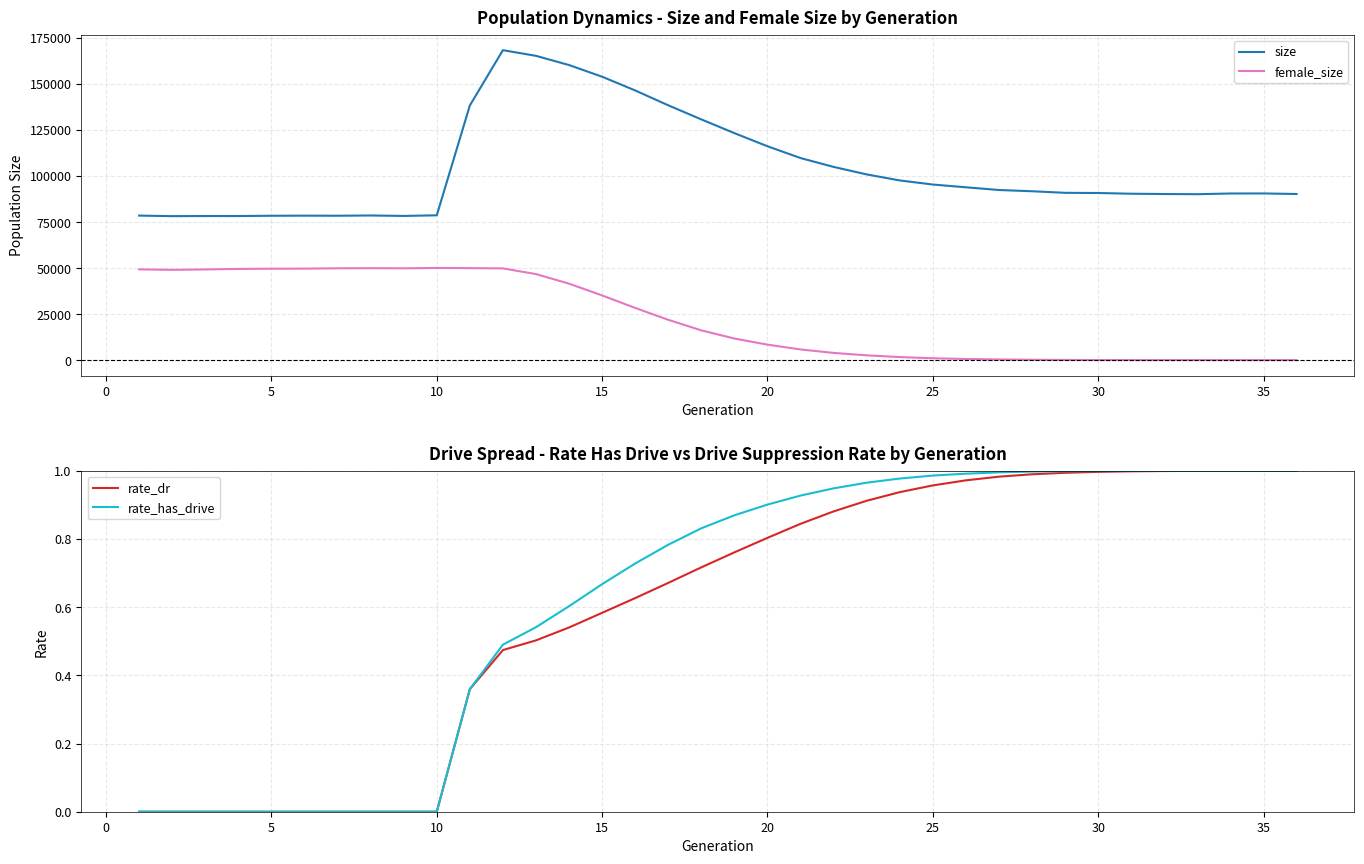

The value of size at 25 is 95389. True or false?

True